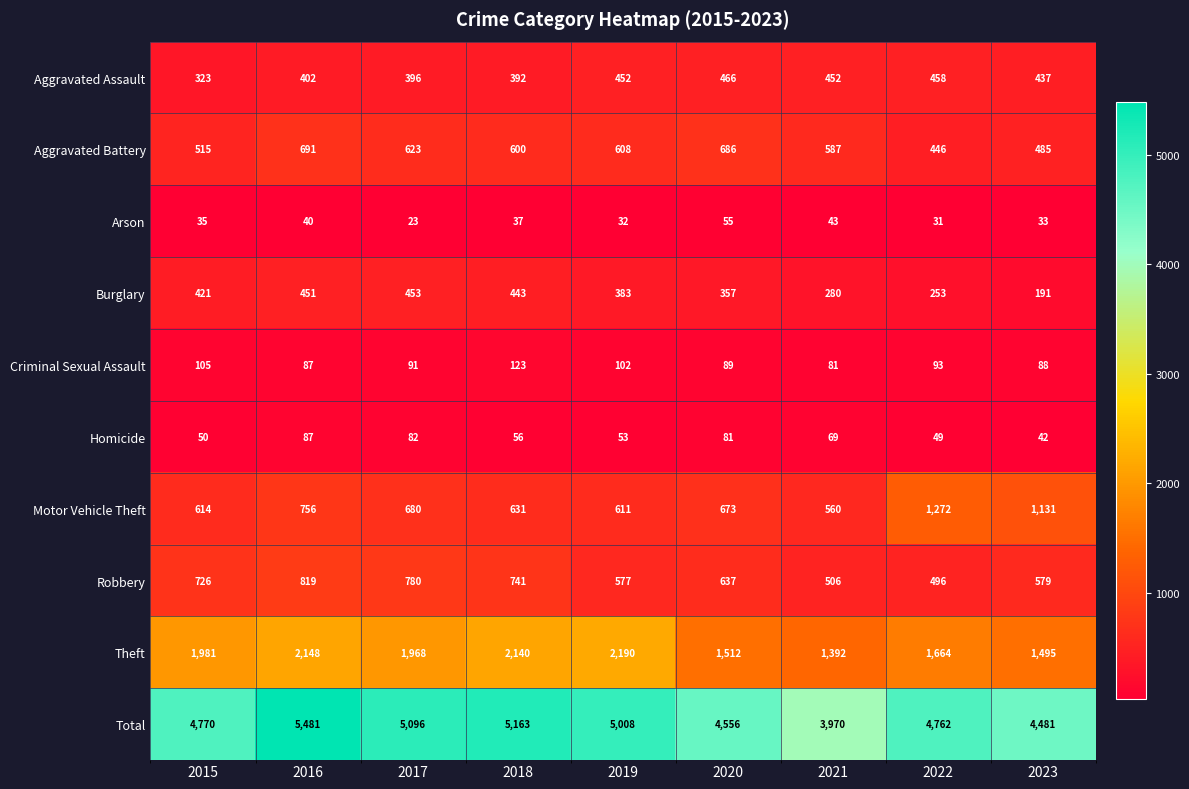

List the series in order of their peak value, lowest first.

Arson, Homicide, Criminal Sexual Assault, Burglary, Aggravated Assault, Aggravated Battery, Robbery, Motor Vehicle Theft, Theft, Total